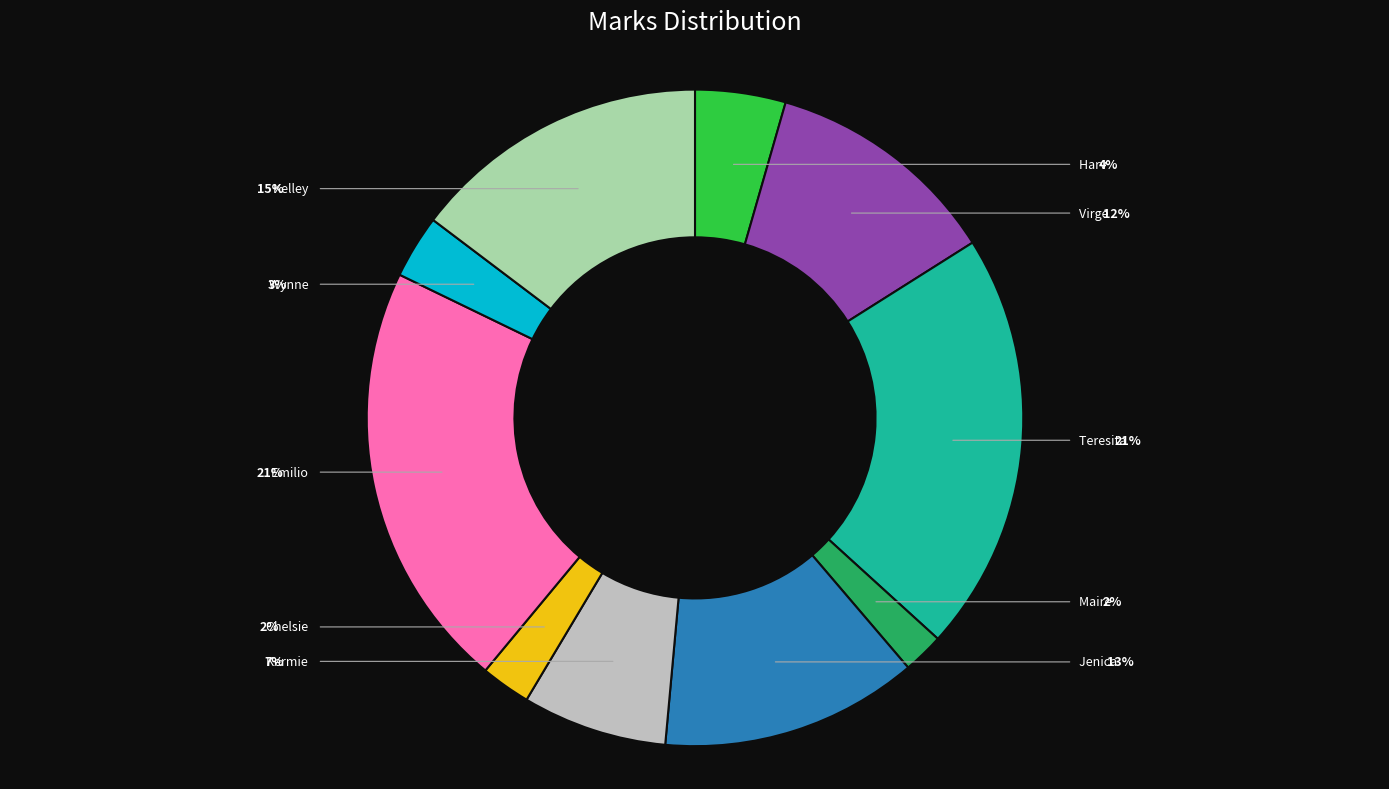

Rank the categories by value from lowest to highest.

Maire, Chelsie, Wynne, Harv, Kermie, Virge, Jenica, Kelley, Teresita, Emilio